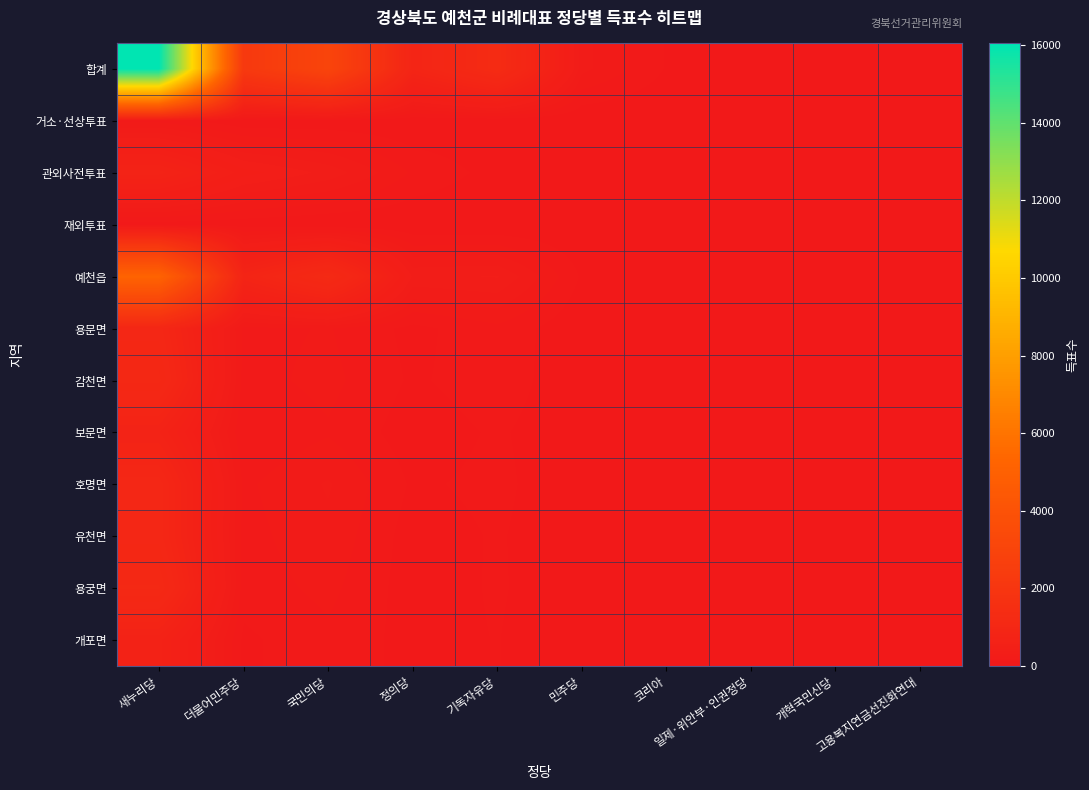

What is the total value across all series at 국민의당?

5588